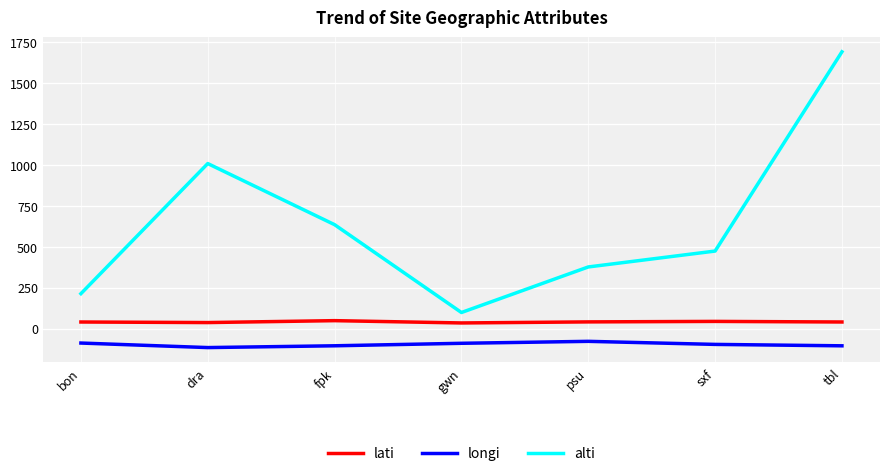

How many lines are shown in the chart?

3